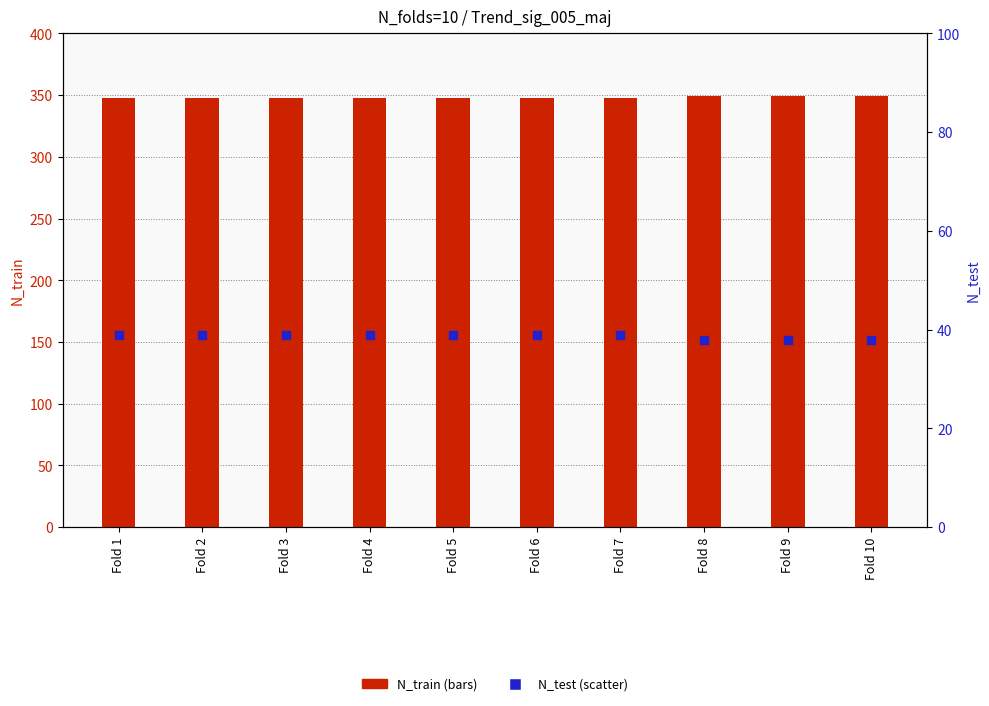

Which series has the largest Y range (max minus min)?

N_train